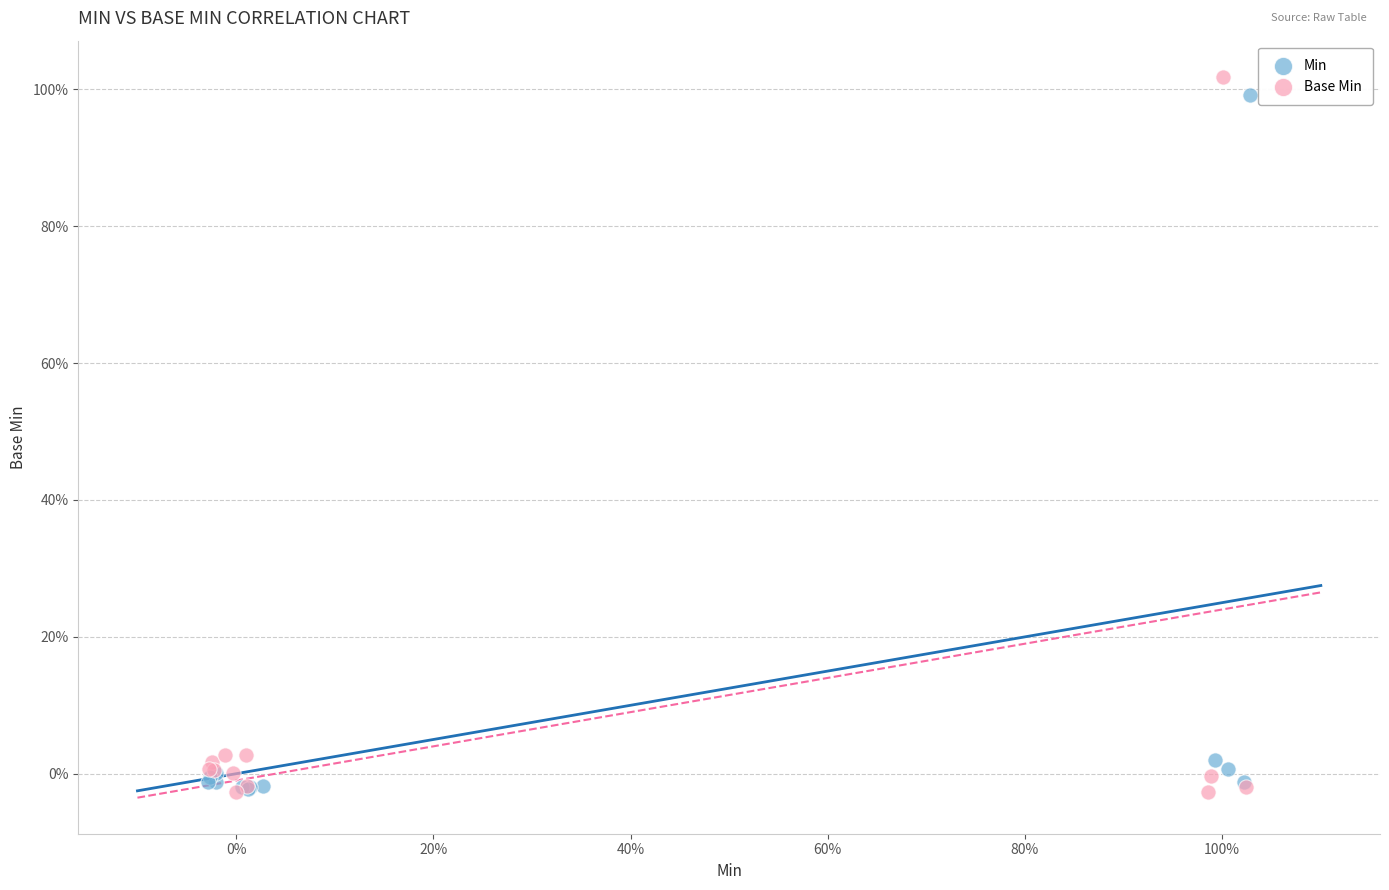

What are all the series names shown in the legend?

Min, Base Min